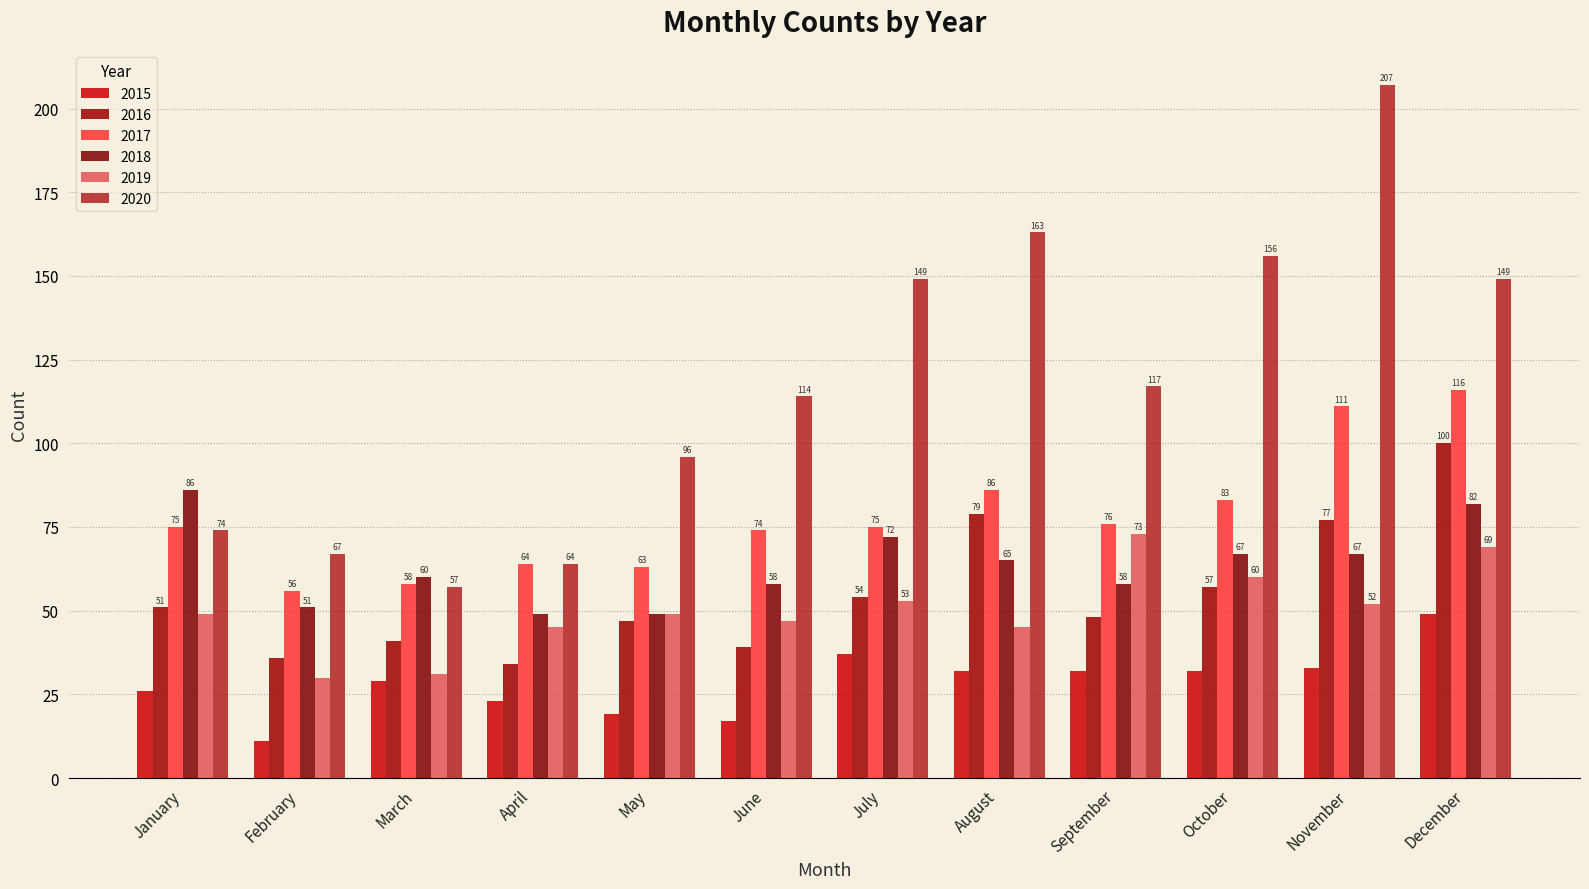

Rank the series at August from highest to lowest value.

2020, 2017, 2016, 2018, 2019, 2015